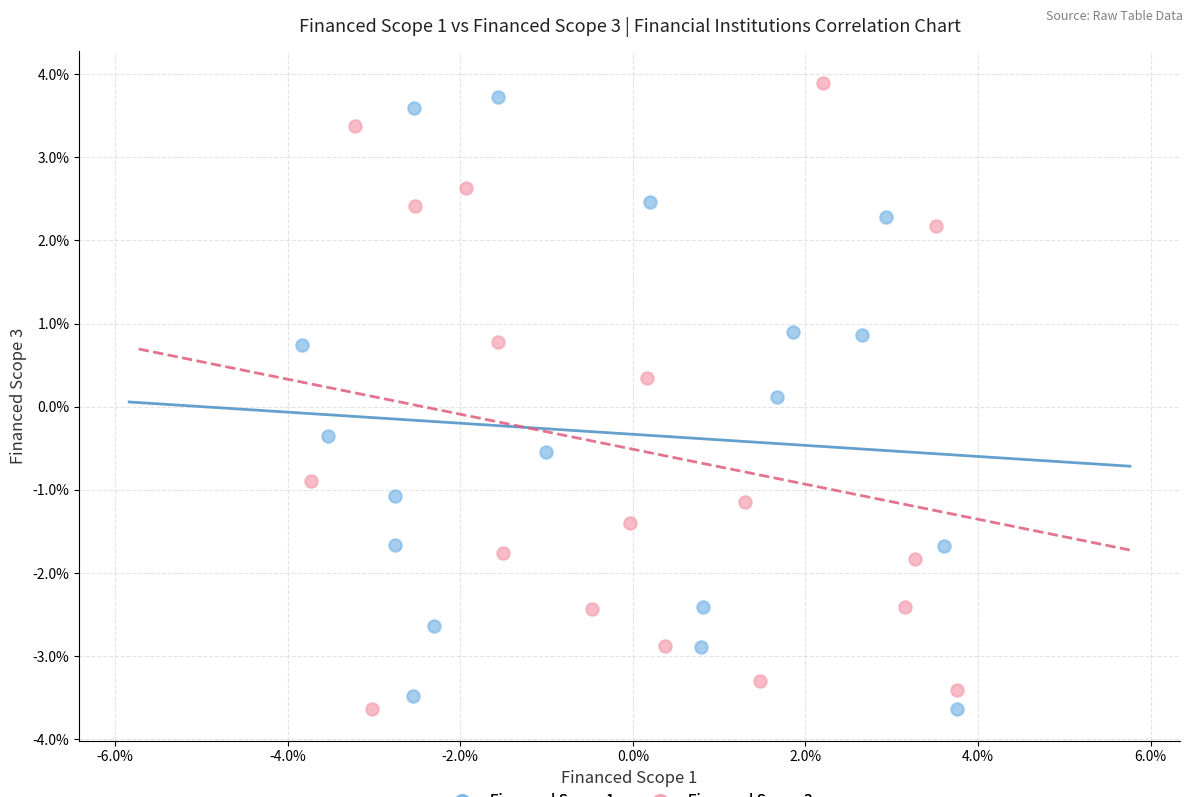

Which series reaches the maximum Y coordinate?

Financed Scope 3